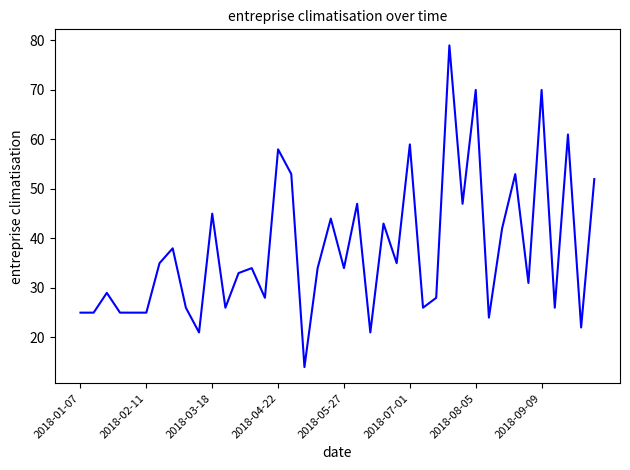

True or false: there are more than 1 points higher than both neighbors.

True